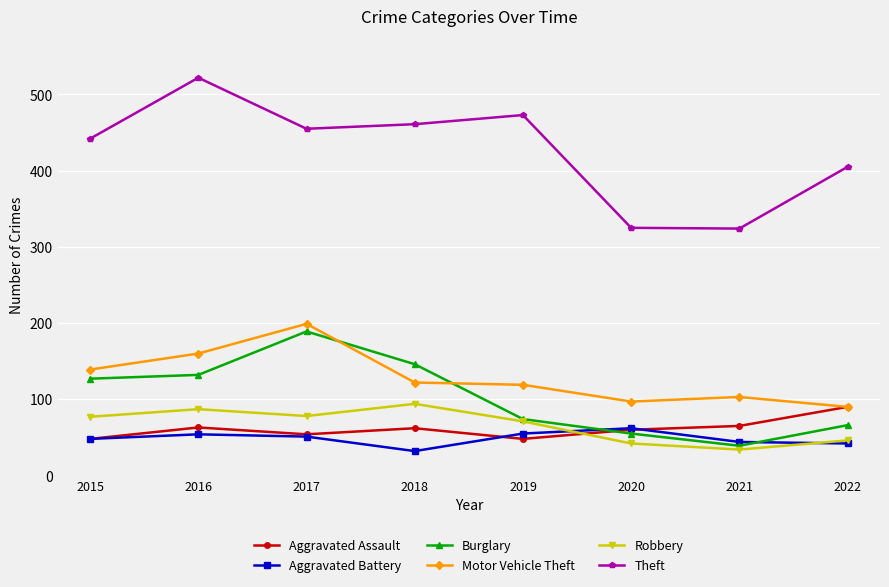

What are all the series names shown in the legend?

Aggravated Assault, Aggravated Battery, Burglary, Motor Vehicle Theft, Robbery, Theft